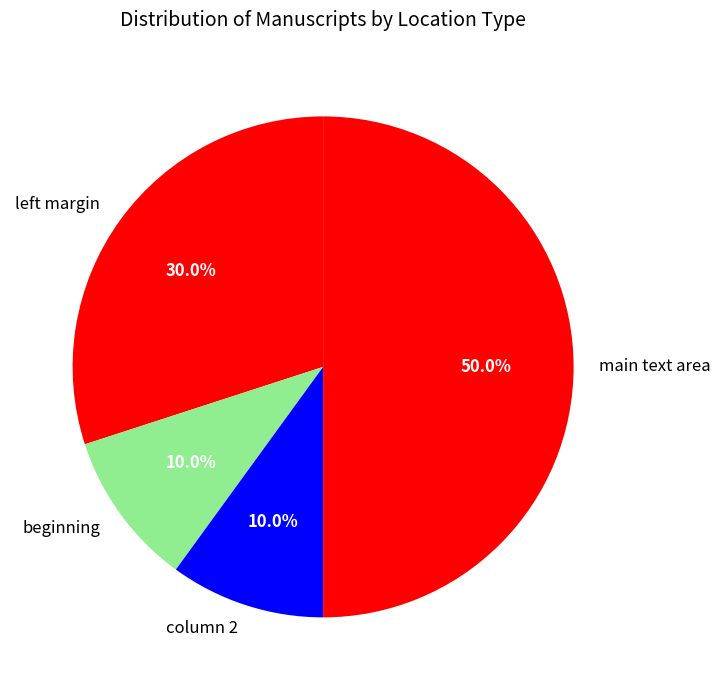

What portion of the pie excludes column 2?

90.0%